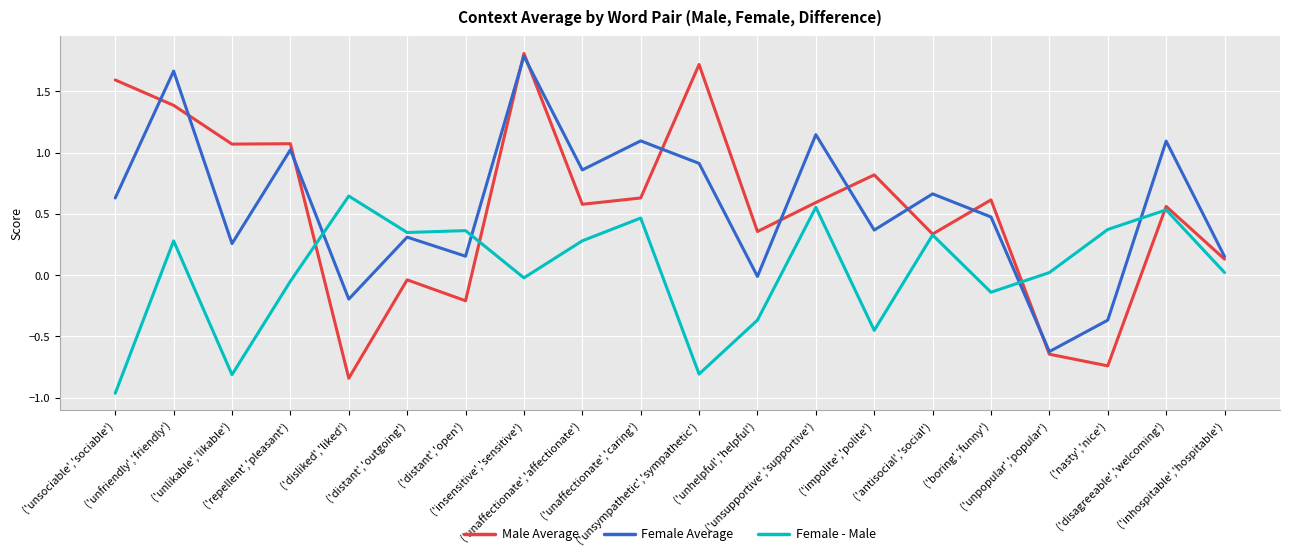

True or false: Female - Male and Male Average intersect in this chart.

True